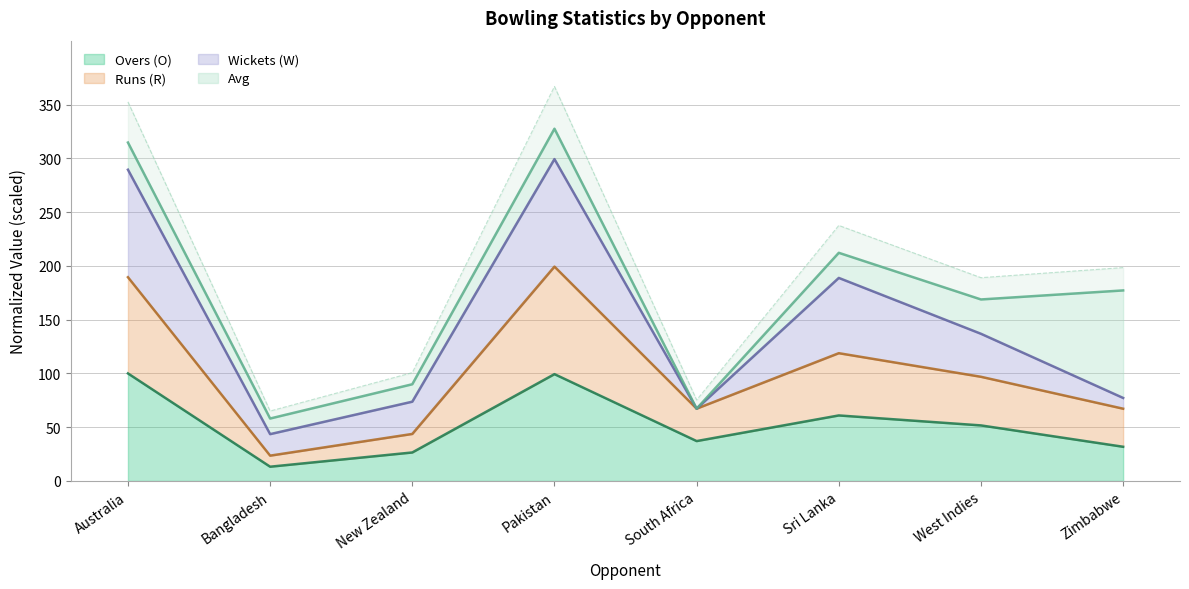

Which category has the lowest value in the Runs (R) series?

Bangladesh